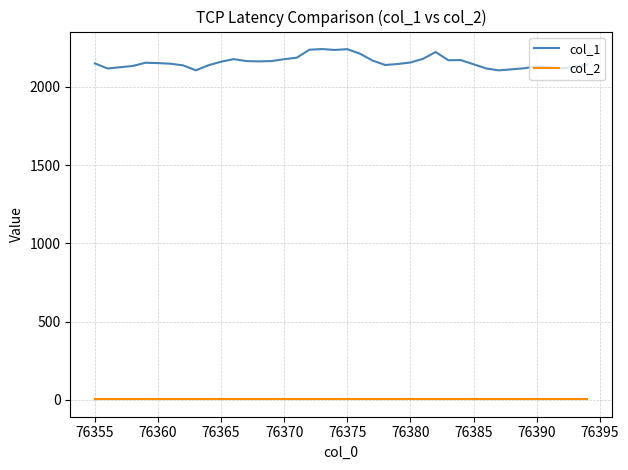

True or false: col_1 and col_2 intersect in this chart.

False